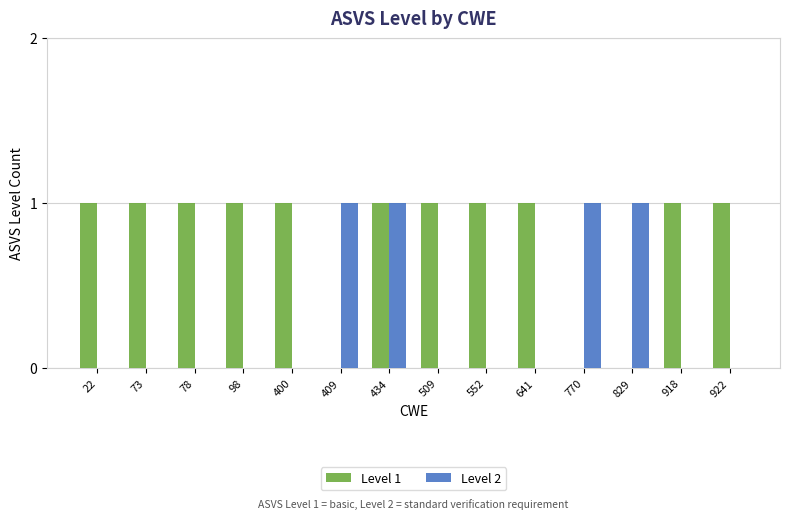

At which category is the sum across all series the highest?

434